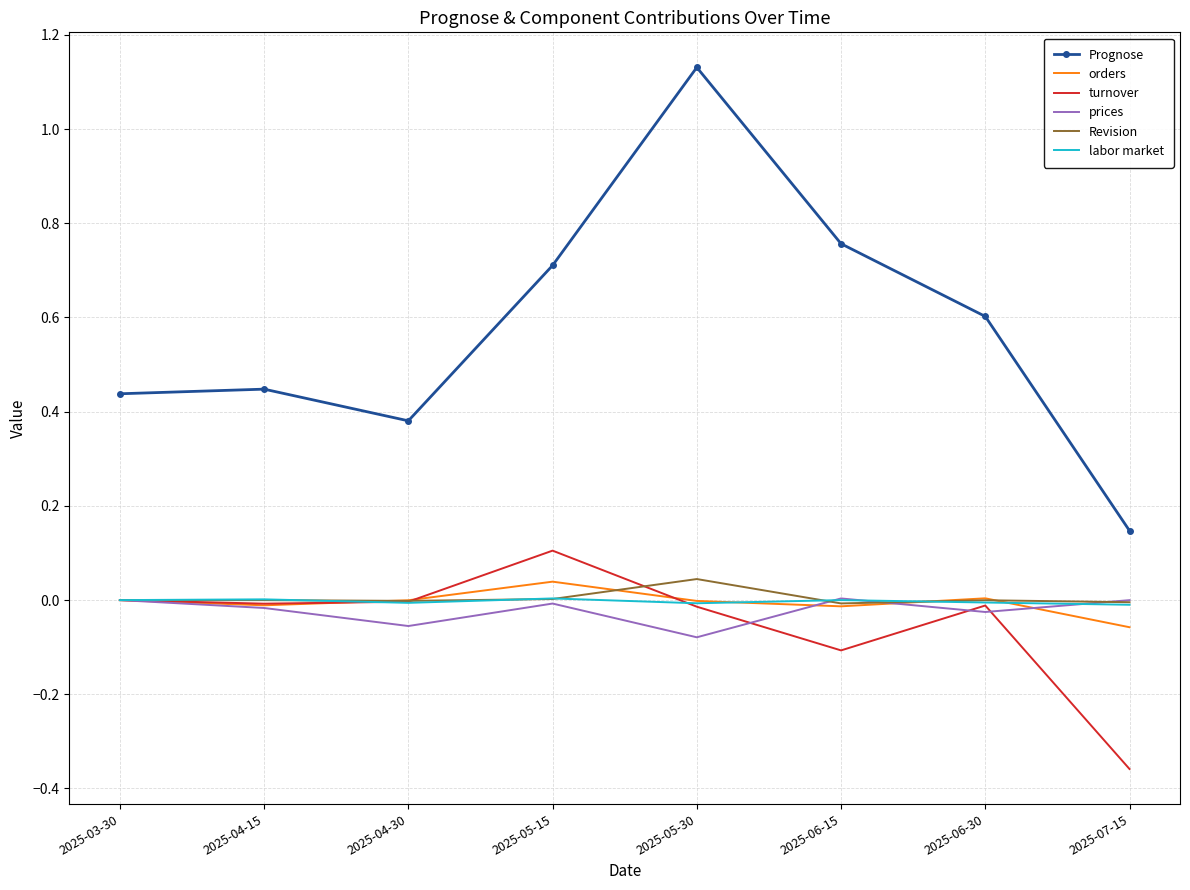

How many interior local valleys does the prices series have?

3